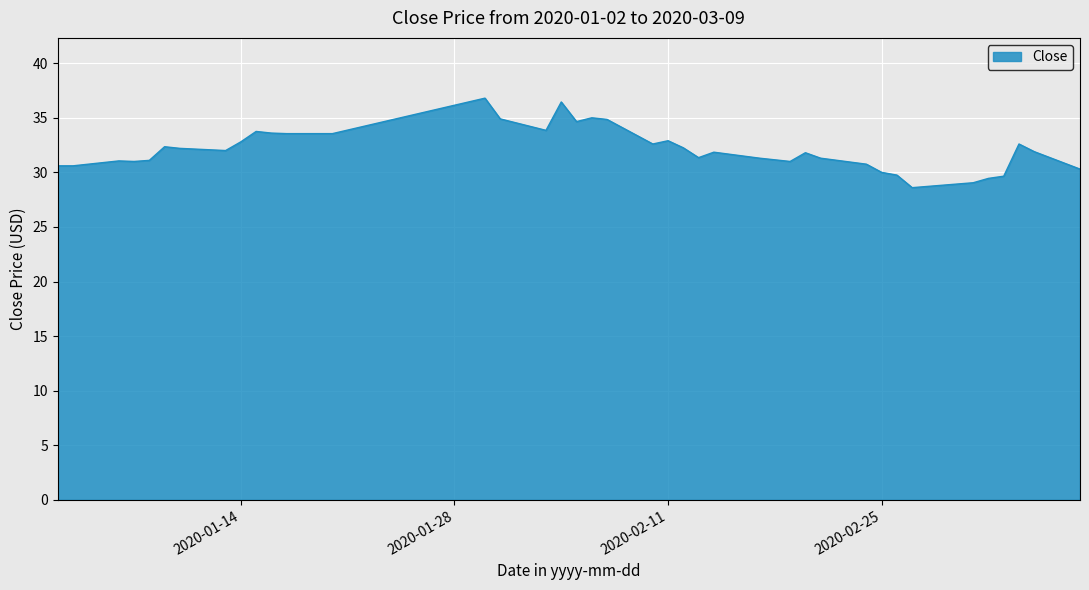

How many lines are shown in the chart?

1